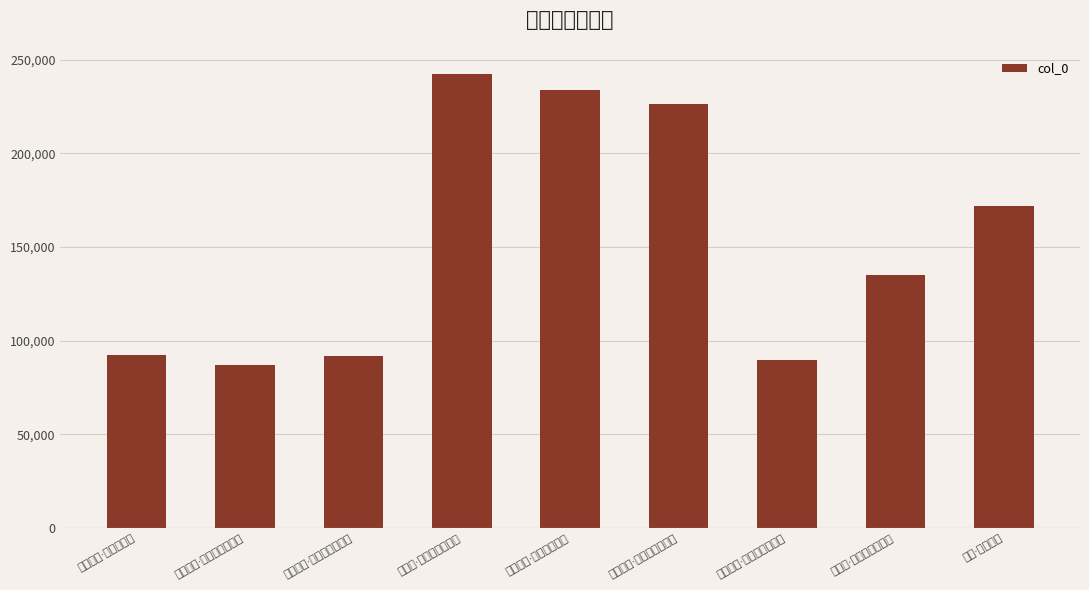

Which has a higher value, 疏影·晴空漠膜 or 菖蒲涧·膜外浮云不较多?

菖蒲涧·膜外浮云不较多